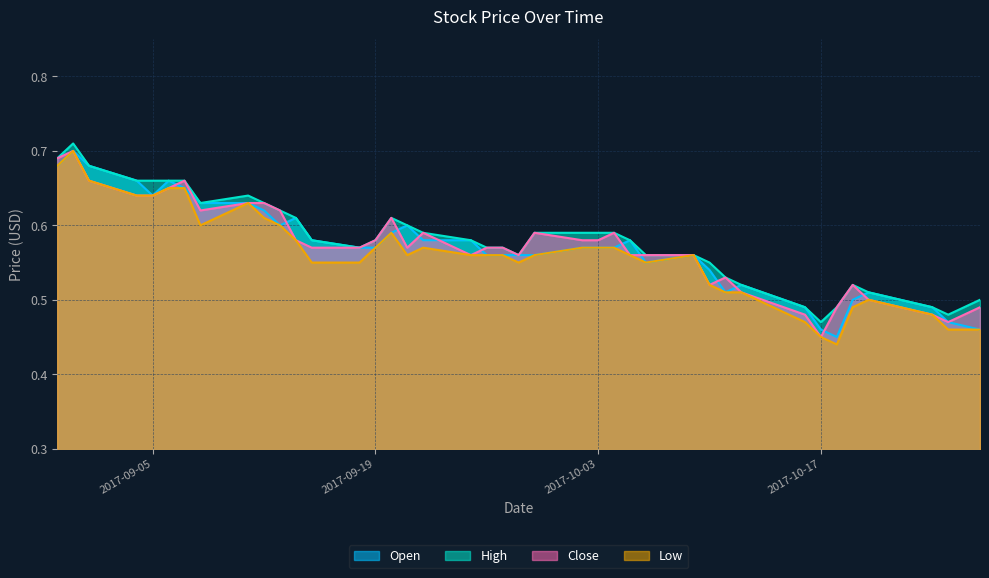

What position from the left is 2017-09-13?

11